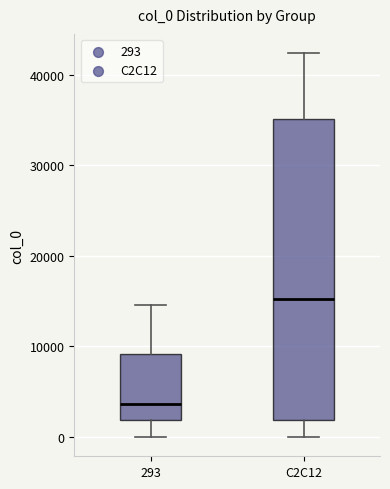

Comparing the boxes themselves (not the whiskers), which one is the tallest?

C2C12